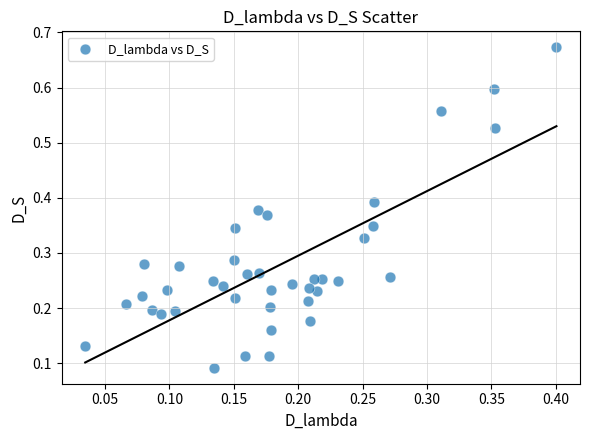

How many data points are displayed?

40